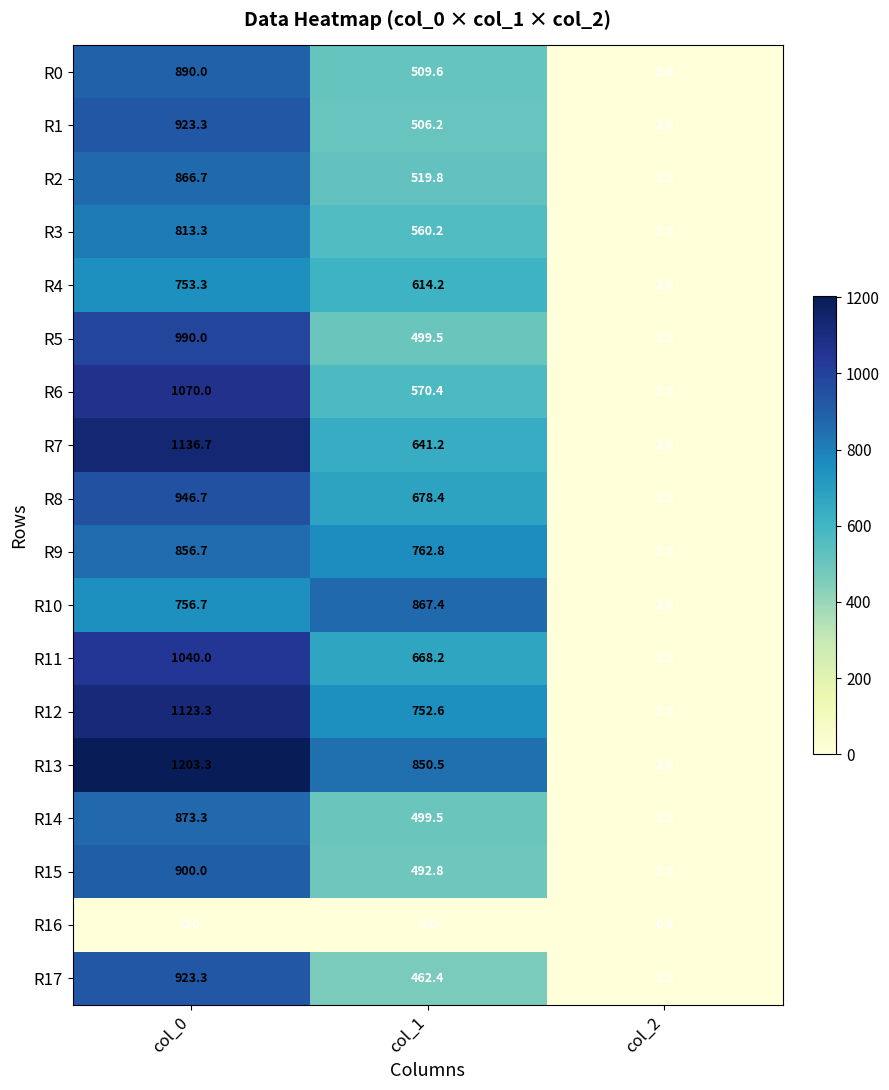

List the labels in order of R14 value, smallest first.

col_2, col_1, col_0